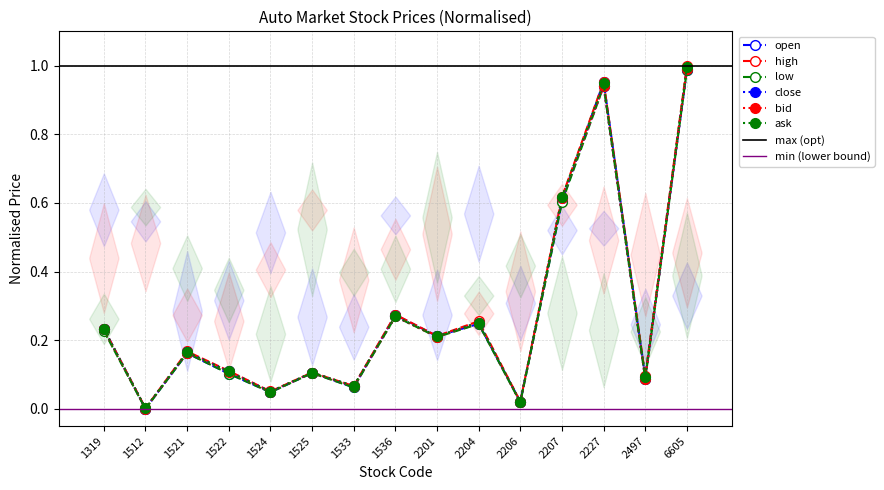

What is the difference between the second highest and minimum values in the close series?

0.9